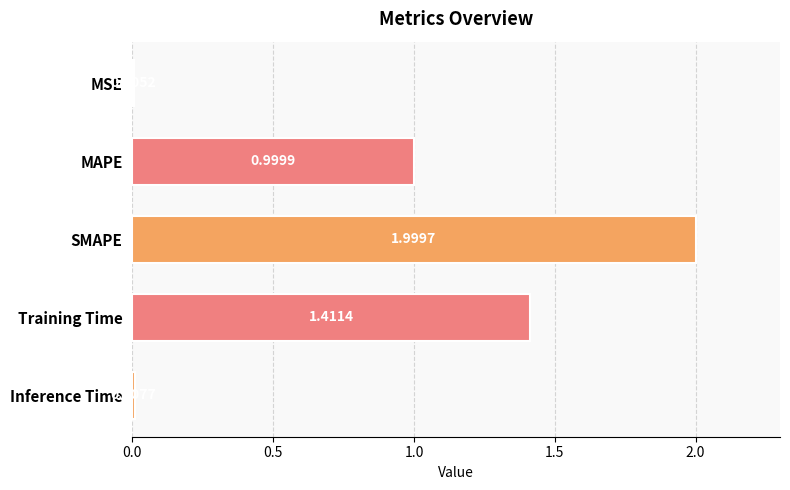

Between Inference Time and Training Time, which is larger?

Training Time